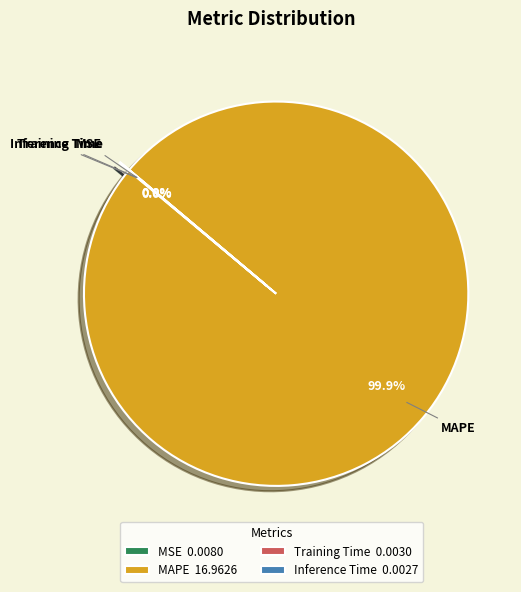

Is there a majority slice in this chart?

Yes